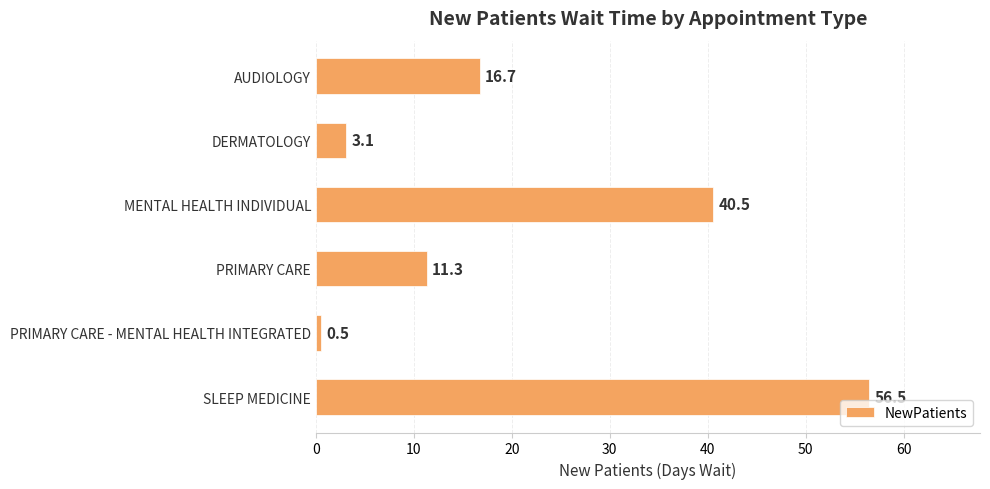

Reading bottom to top, list all the values displayed in this chart.

SLEEP MEDICINE=56.5	PRIMARY CARE - MENTAL HEALTH INTEGRATED=0.5	PRIMARY CARE=11.3	MENTAL HEALTH INDIVIDUAL=40.5	DERMATOLOGY=3.1	AUDIOLOGY=16.7